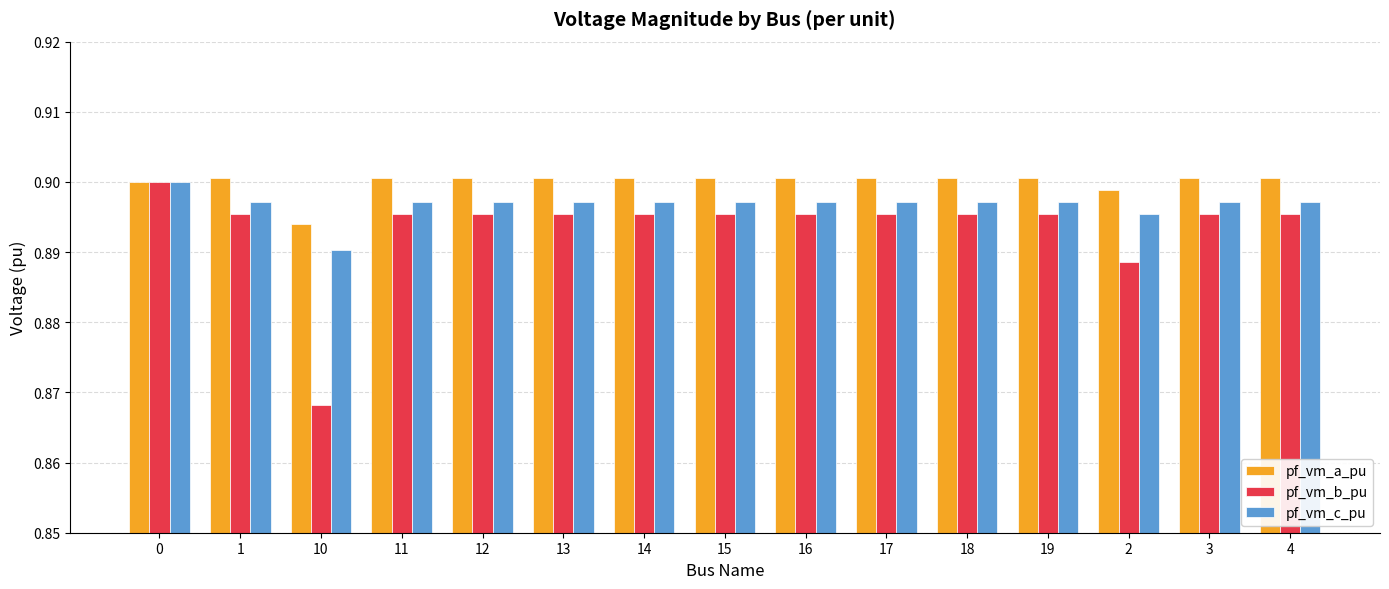

What is the label of the 15th bar from the left?

4